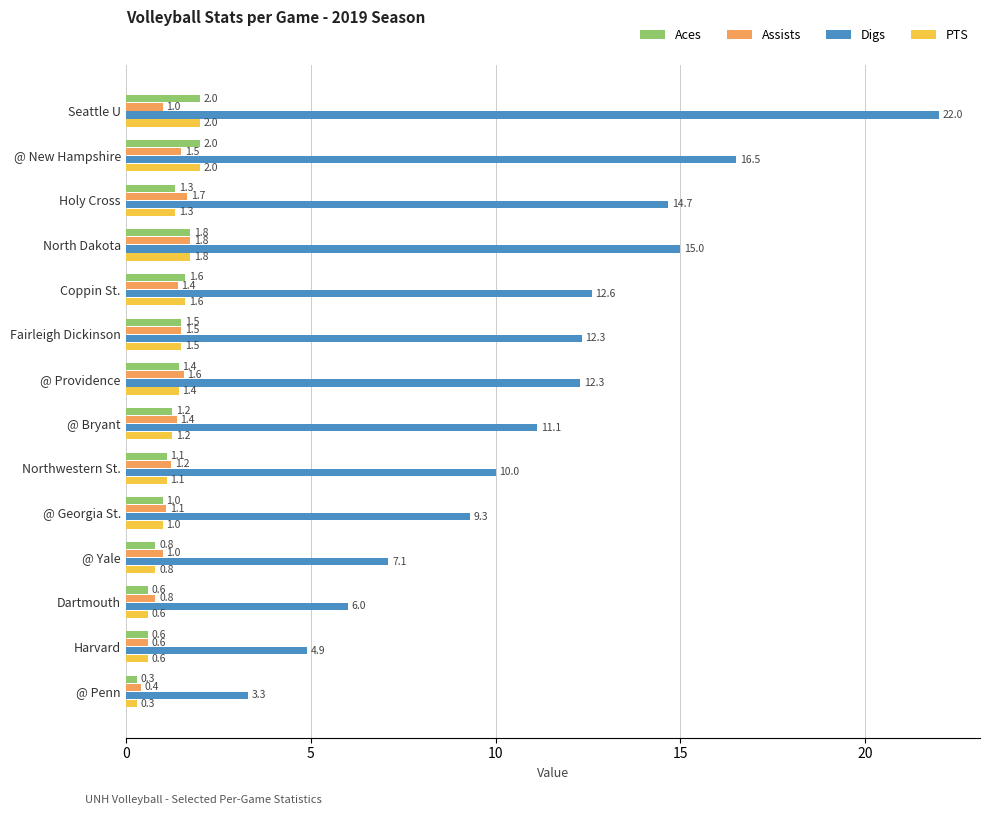

Which series has the largest range (max minus min)?

Digs